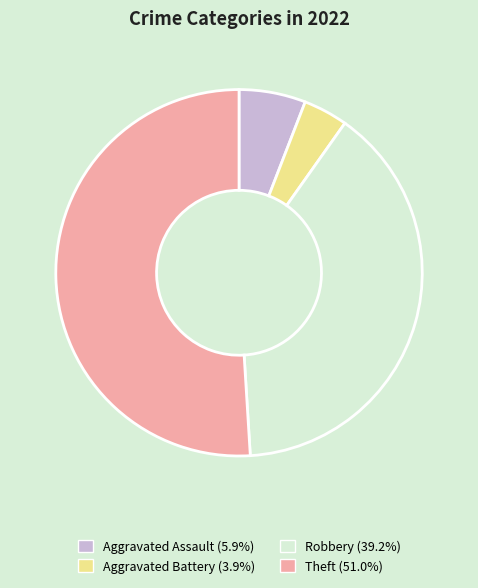

Is the sum of Aggravated Assault and Aggravated Battery greater than half?

No